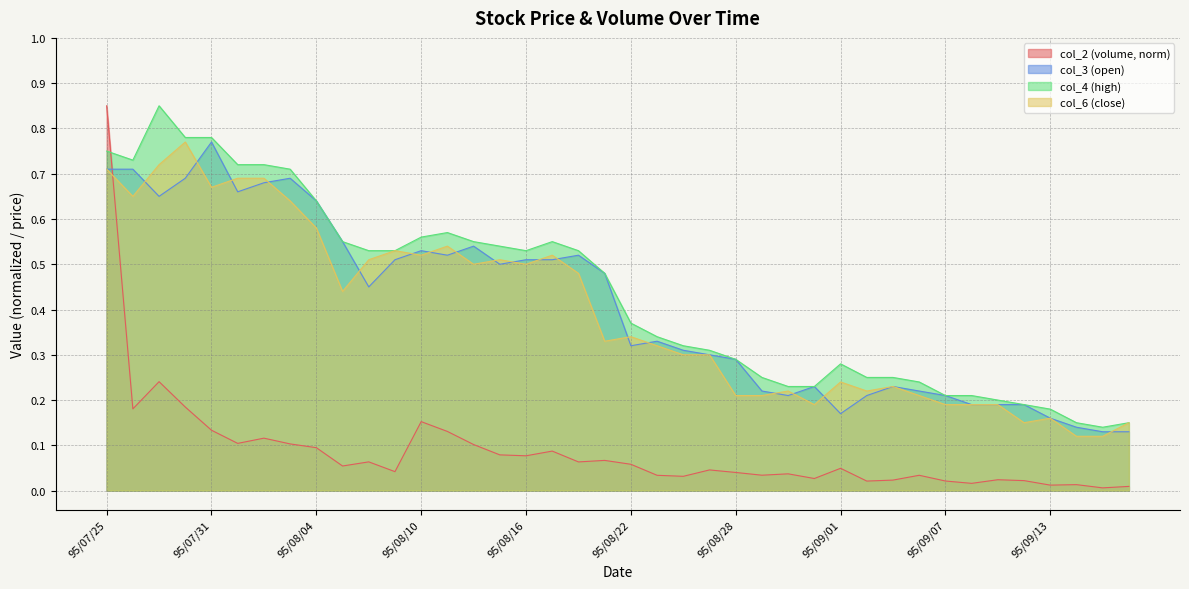

Does the chart have visible grid lines?

Yes